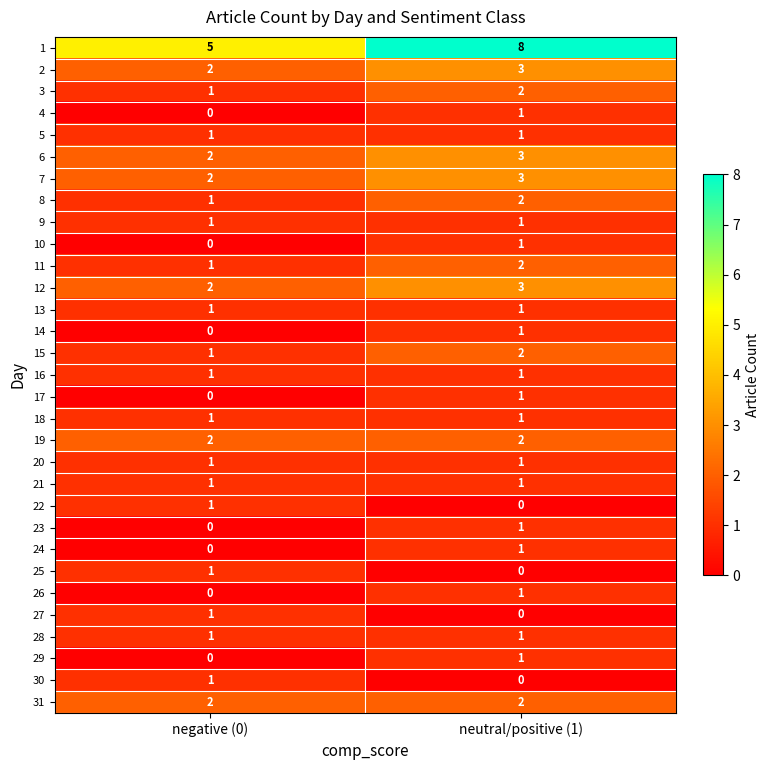

The 2 series shows 3 at neutral/positive (1). True or false?

True